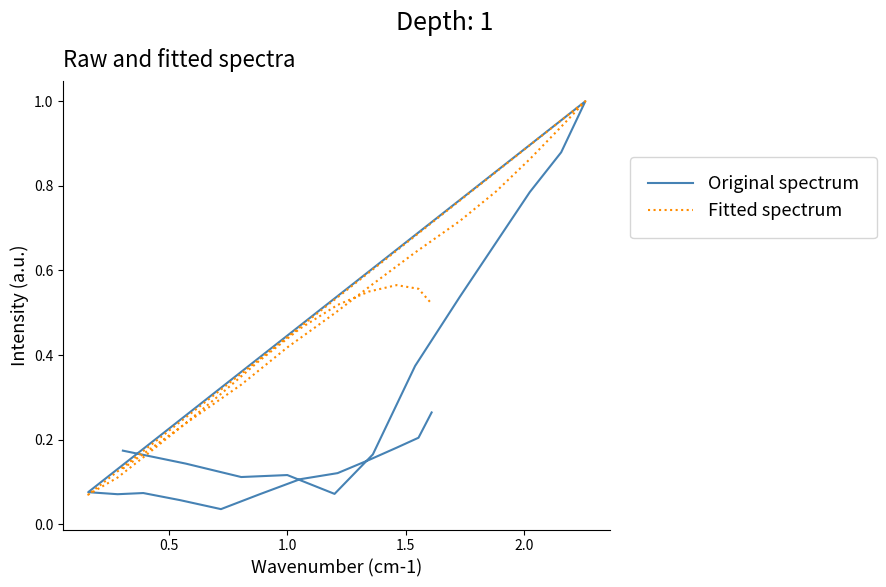

The value of Original spectrum at 8 is 0.4. True or false?

False